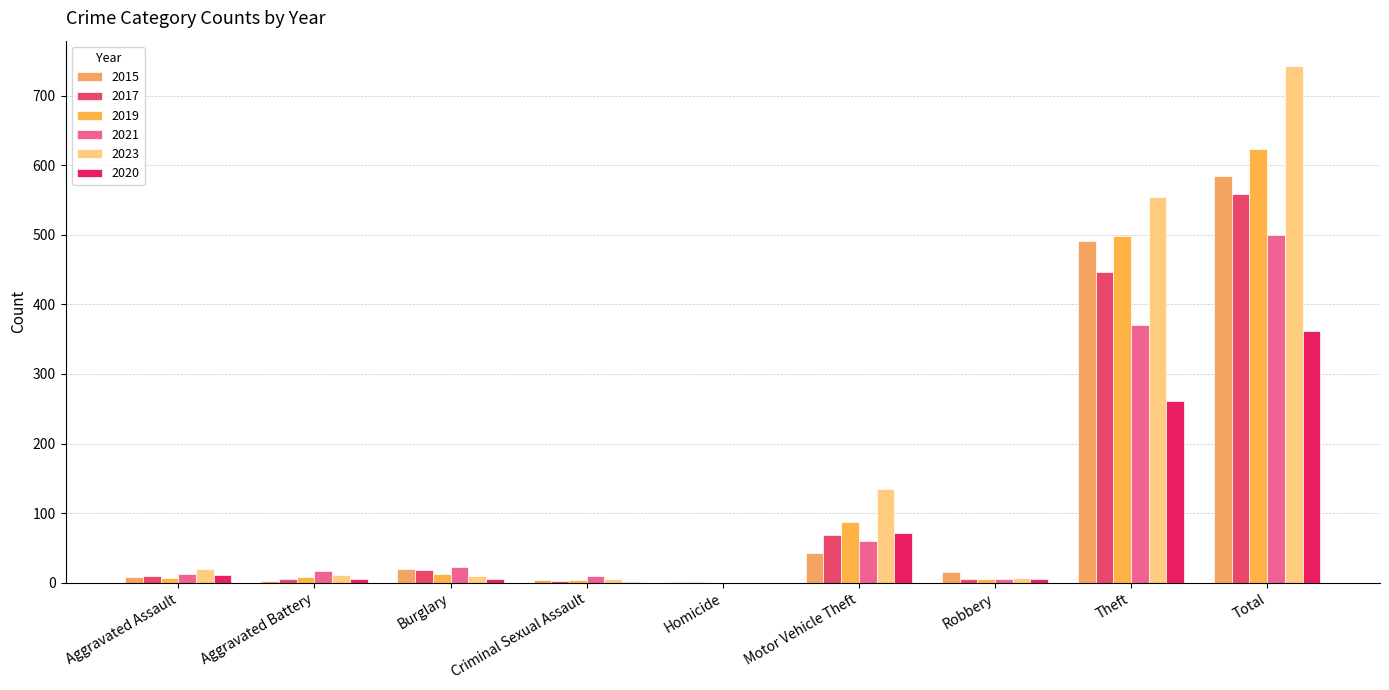

The 2015 series shows 19 at Burglary. True or false?

True